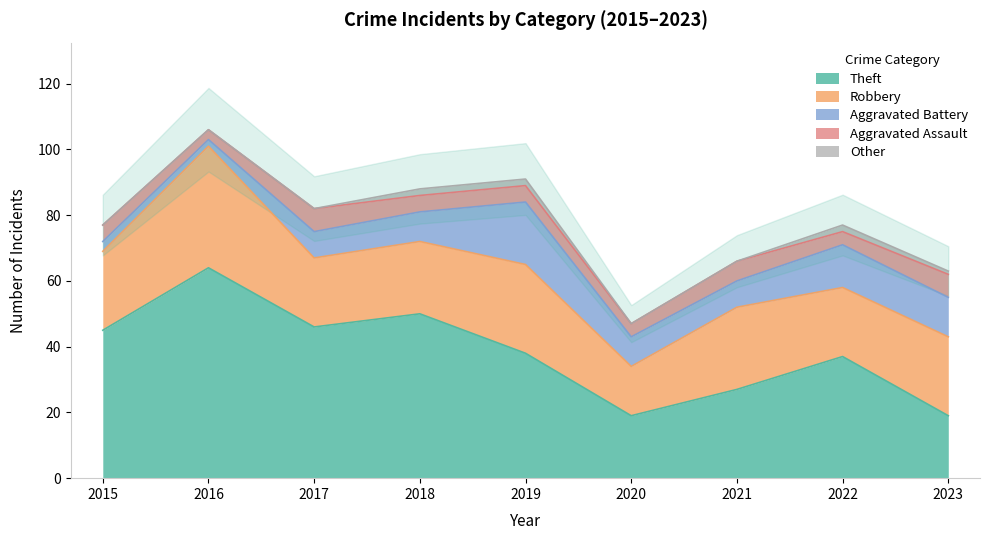

Which series has the largest total across all categories?

Theft